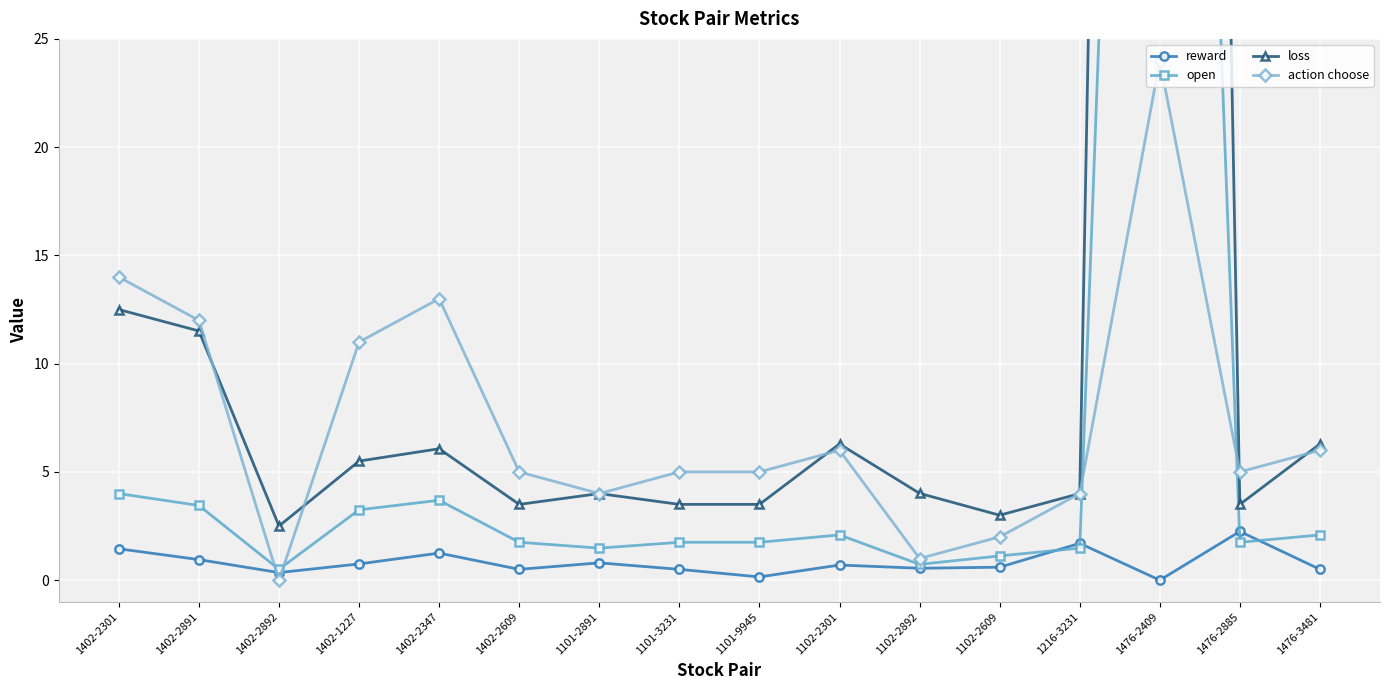

Reading left to right, transcribe all the data shown in this chart.

reward: 1402-2301=1.4	1402-2891=0.9	1402-2892=0.3	1402-1227=0.8	1402-2347=1.2	1402-2609=0.5	1101-2891=0.8	1101-3231=0.5	1101-9945=0.1	1102-2301=0.7	1102-2892=0.6	1102-2609=0.6	1216-3231=1.7	1476-2409=0.0	1476-2885=2.2	1476-3481=0.5
open: 1402-2301=4.0	1402-2891=3.5	1402-2892=0.5	1402-1227=3.2	1402-2347=3.7	1402-2609=1.8	1101-2891=1.5	1101-3231=1.8	1101-9945=1.8	1102-2301=2.1	1102-2892=0.7	1102-2609=1.1	1216-3231=1.5	1476-2409=100.0	1476-2885=1.8	1476-3481=2.1
loss: 1402-2301=12.5	1402-2891=11.5	1402-2892=2.5	1402-1227=5.5	1402-2347=6.1	1402-2609=3.5	1101-2891=4.0	1101-3231=3.5	1101-9945=3.5	1102-2301=6.3	1102-2892=4.0	1102-2609=3.0	1216-3231=4.0	1476-2409=200.0	1476-2885=3.5	1476-3481=6.3
action choose: 1402-2301=14.0	1402-2891=12.0	1402-2892=0.0	1402-1227=11.0	1402-2347=13.0	1402-2609=5.0	1101-2891=4.0	1101-3231=5.0	1101-9945=5.0	1102-2301=6.0	1102-2892=1.0	1102-2609=2.0	1216-3231=4.0	1476-2409=24.0	1476-2885=5.0	1476-3481=6.0